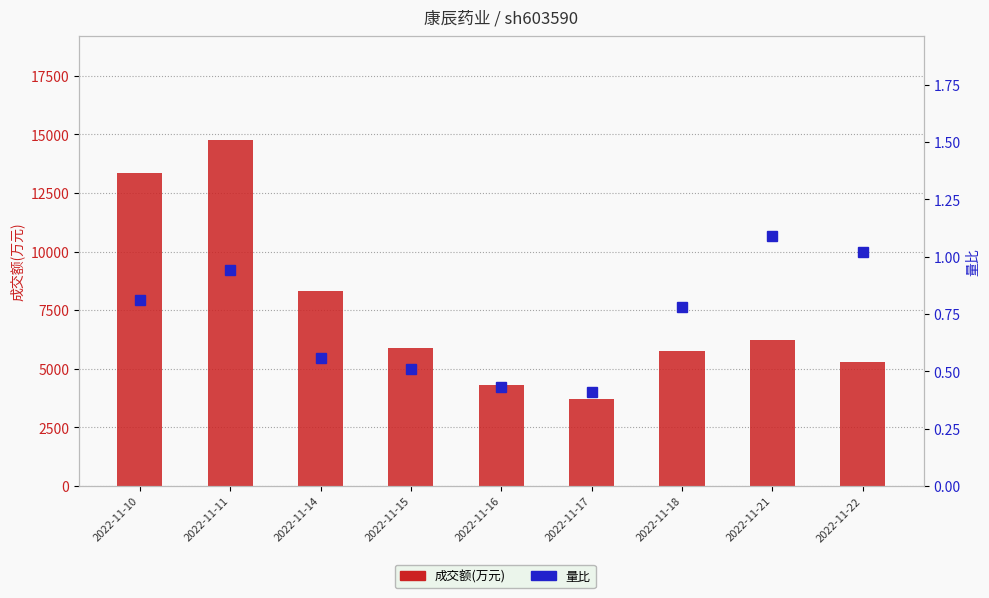

What are all the series names shown in the legend?

成交额(万元), 量比